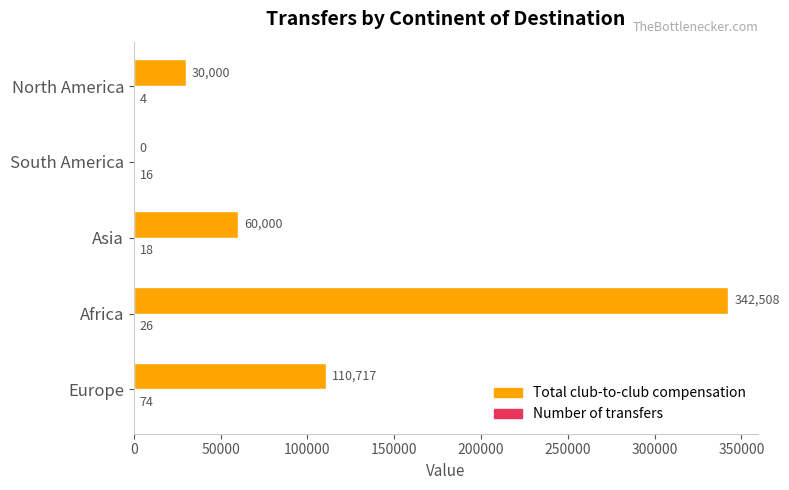

Which category has the highest value across all series?

Africa